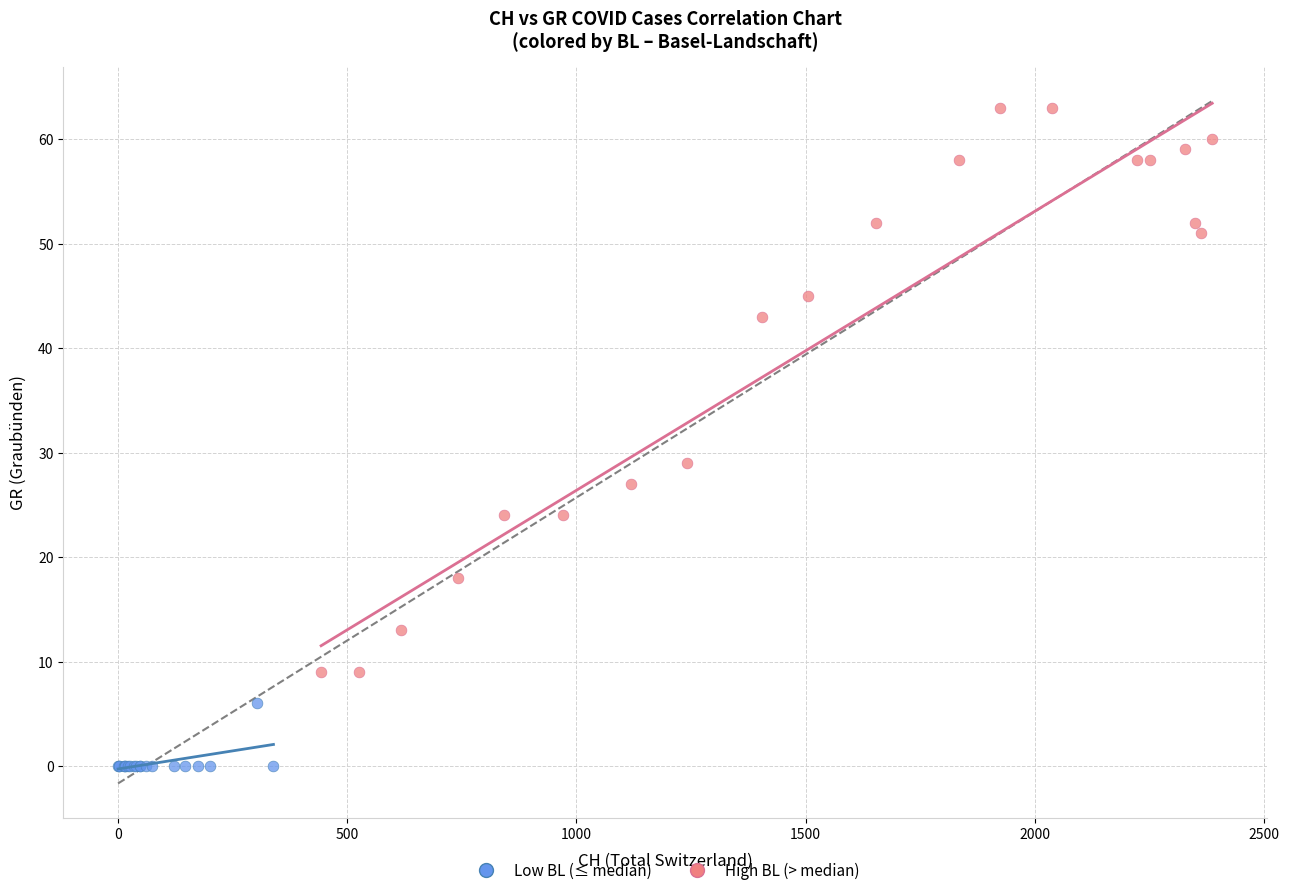

Which series reaches the maximum Y coordinate?

High BL (> median)